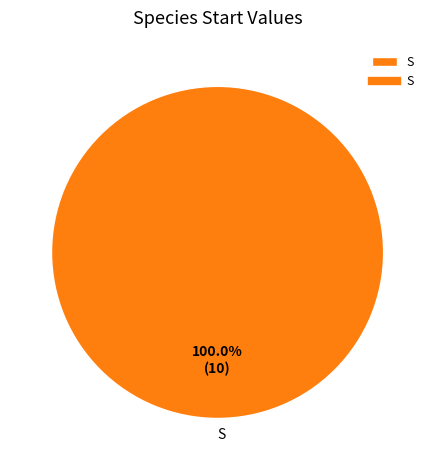

Is S the majority of the pie?

Yes